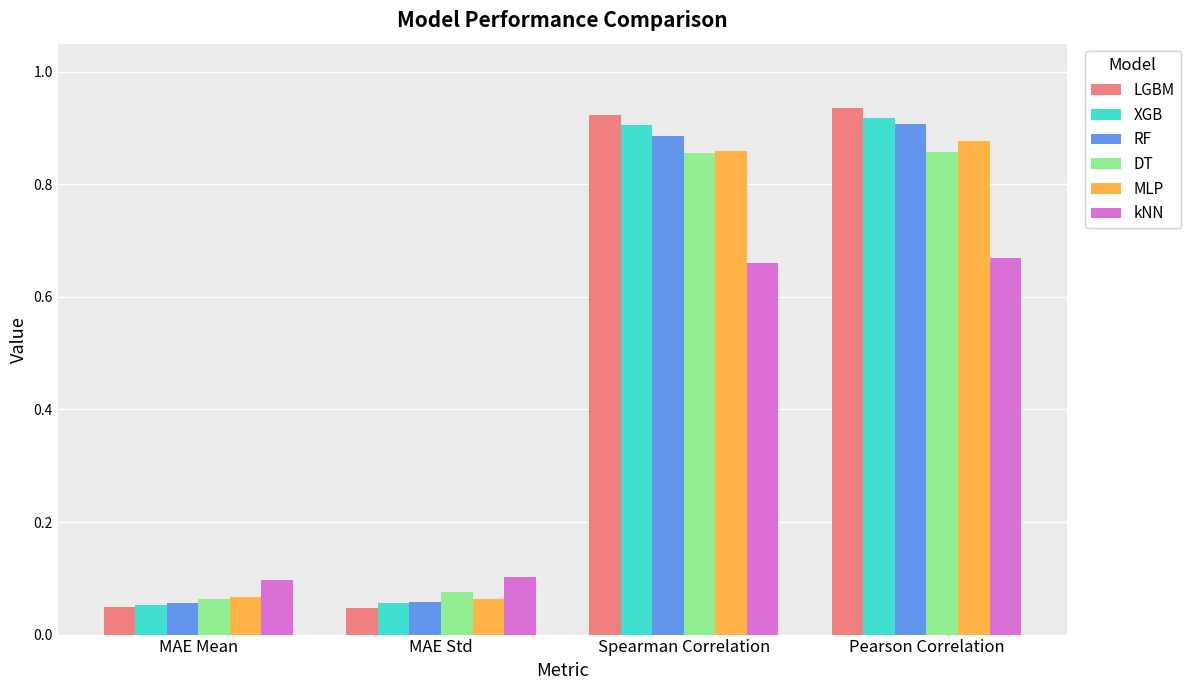

What is the difference between the maximum and minimum values in the kNN series?

0.6